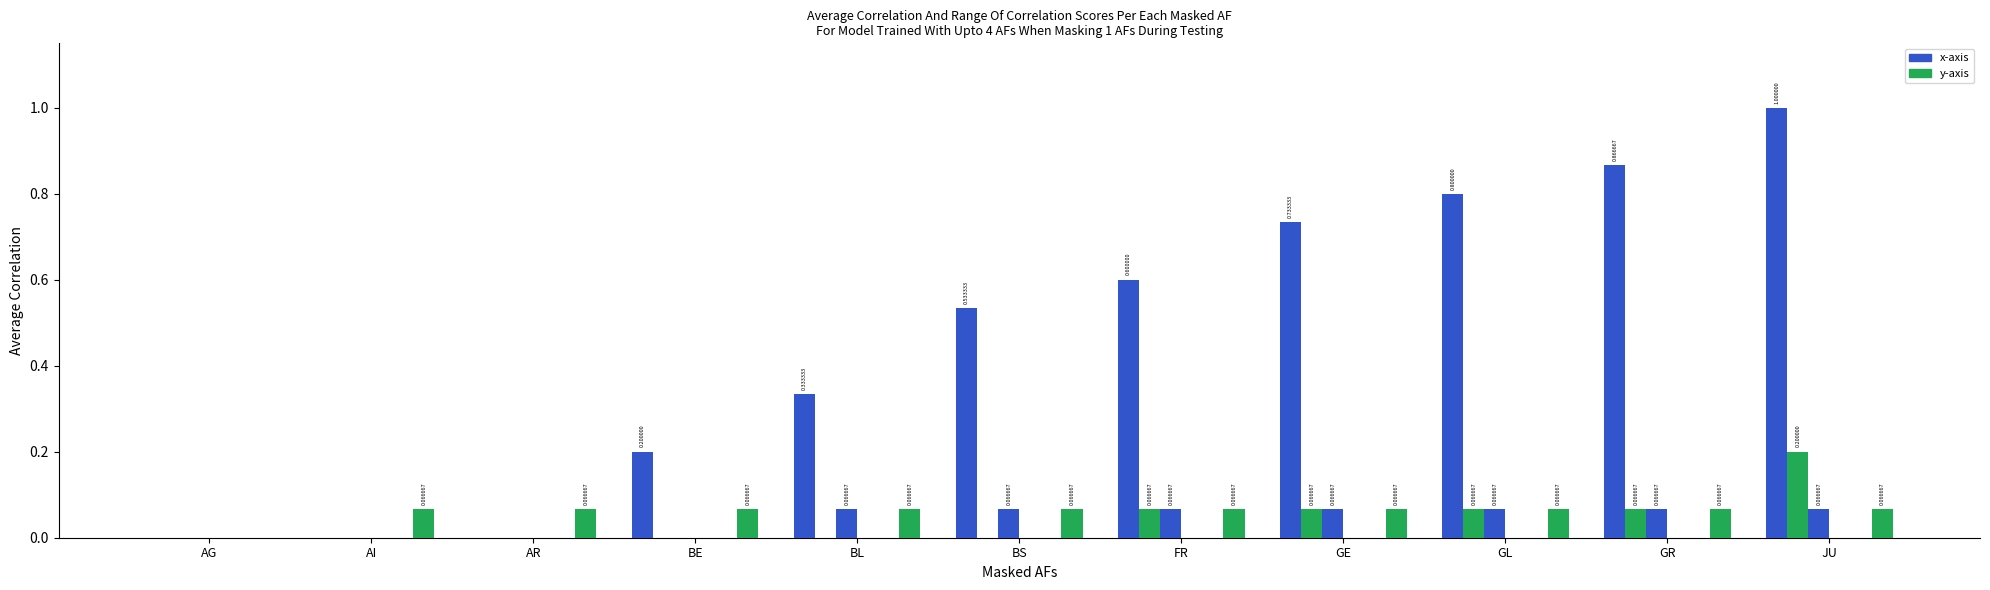

Read the GR value at BL.

0.1